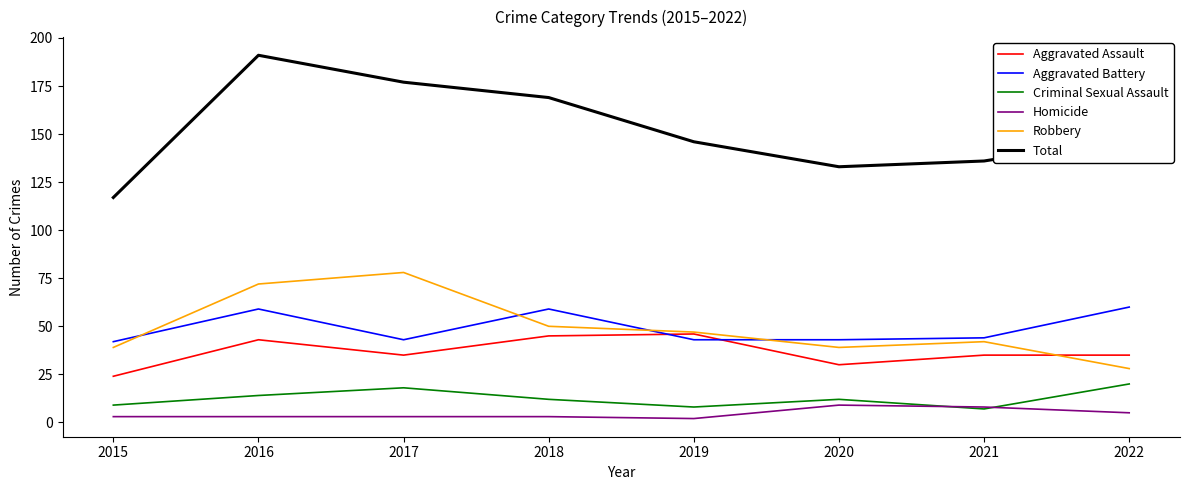

Which series has the largest range (max minus min)?

Total